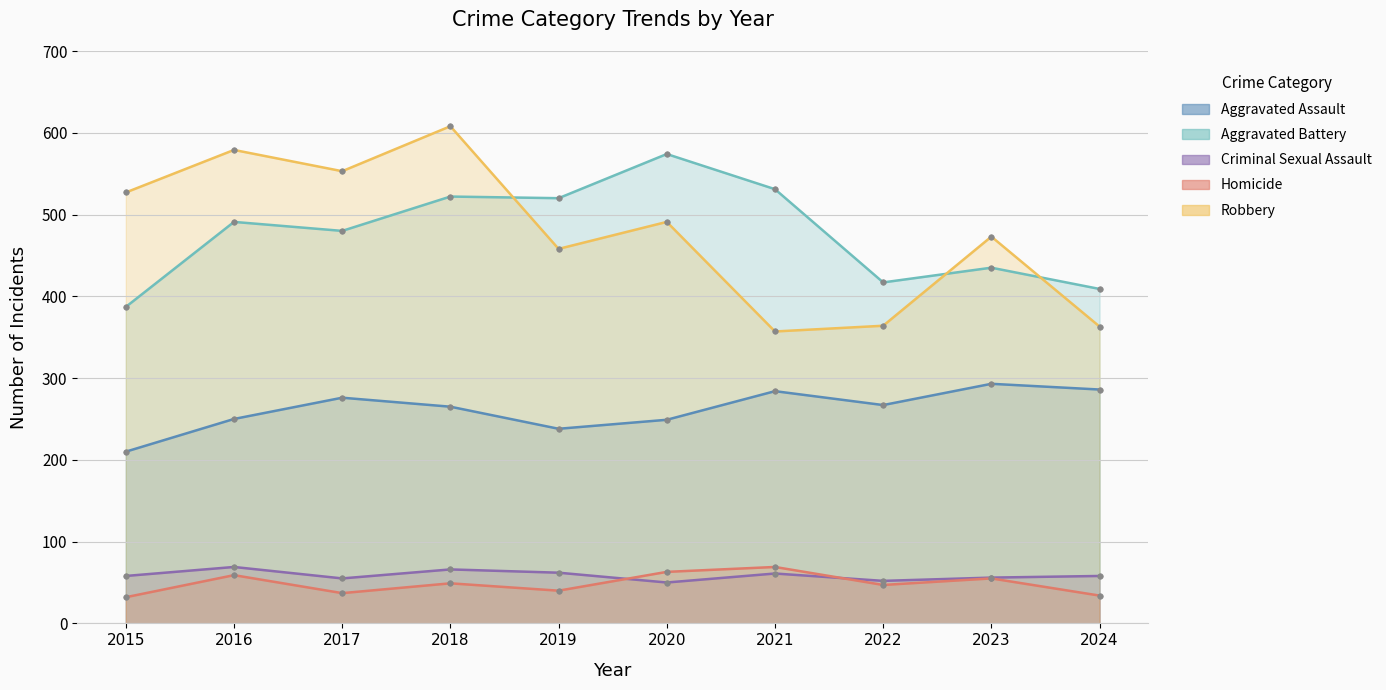

How many data points does each series have?

10